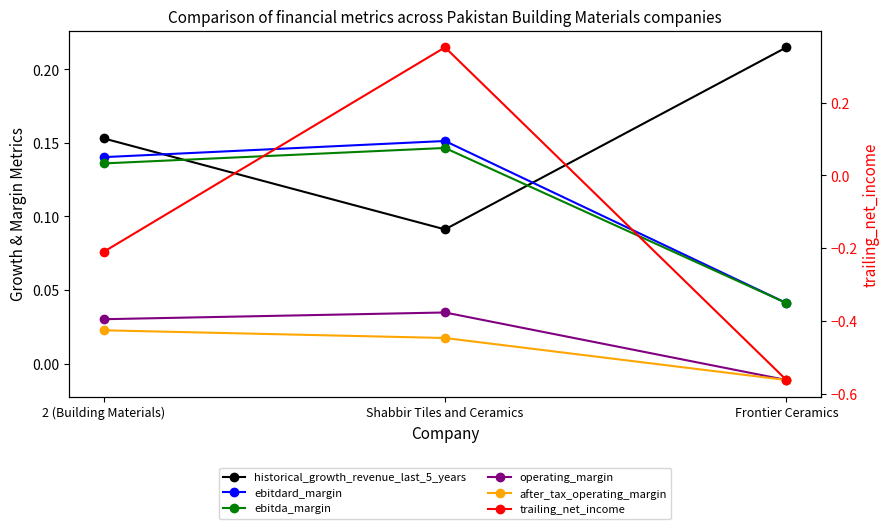

Read the historical_growth_revenue_last_5_years value at Shabbir Tiles and Ceramics.

0.1